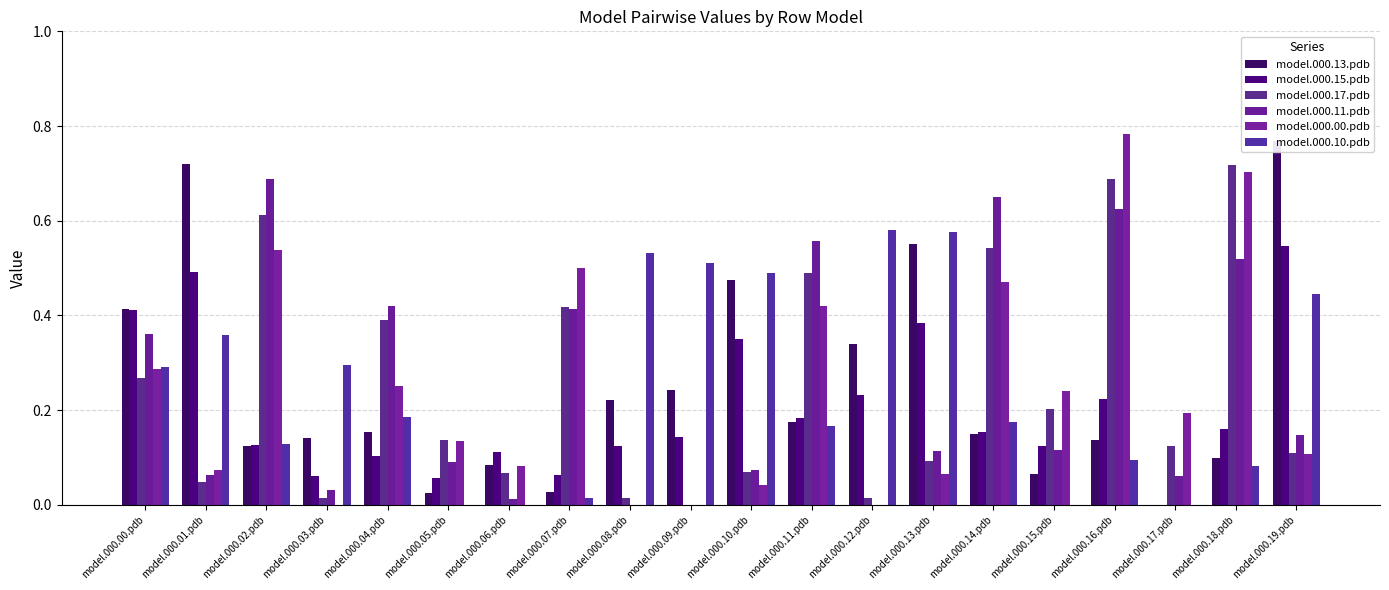

What is the label of the 2nd bar from the right?

model.000.18.pdb